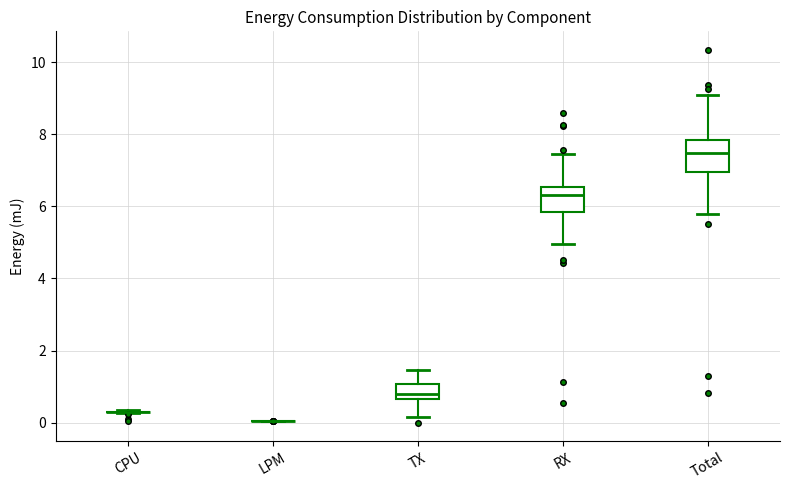

Reading left to right, transcribe this box plot: for each box, give where its median line is, the range the box spans, and where its two whiskers end, as read against the y-axis. The values are not printed on the chart, so give them approximately, as read against the axis.

CPU: box collapsed to a line at 0.2, whiskers 0.2 to 0.4
LPM: box collapsed to a line at 0.0, whiskers 0.0 to 0.0
TX: median 0.8, box 0.6 to 1.0, whiskers 0.2 to 1.4
RX: median 6.4, box 5.8 to 6.6, whiskers 5.0 to 7.4
Total: median 7.4, box 7.0 to 7.8, whiskers 5.8 to 9.0